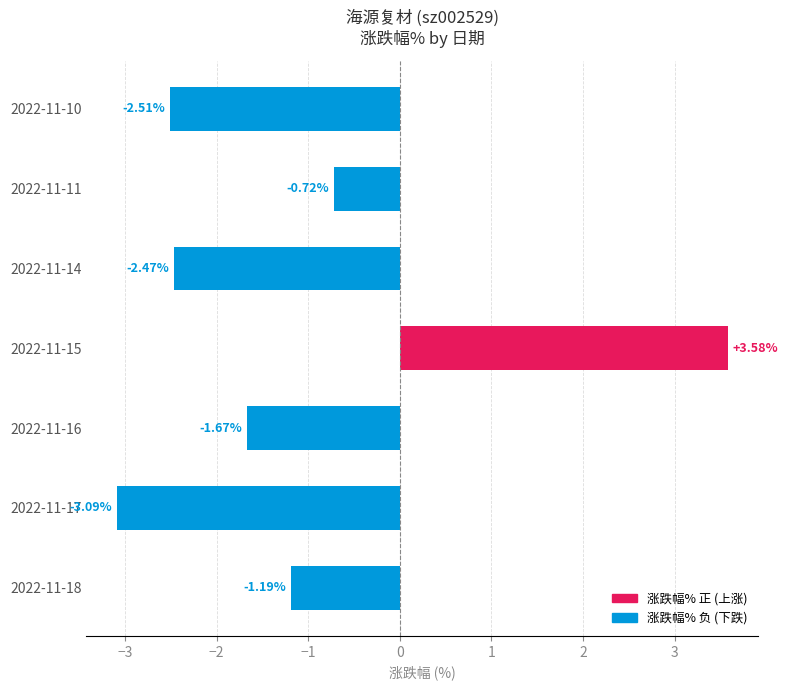

What is the difference between the maximum and minimum values?

6.7